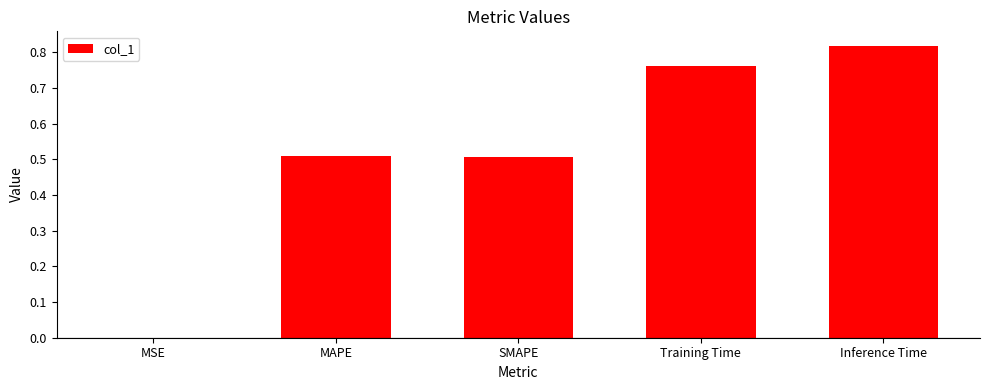

What is the sum of the values at Training Time and Inference Time?

1.6